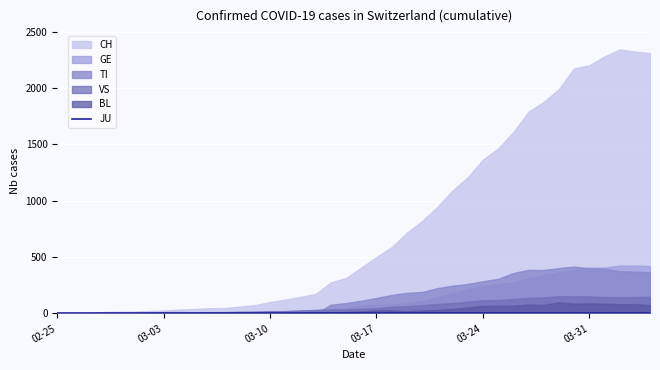

The value of BL at 2020-03-23 is 86. True or false?

False